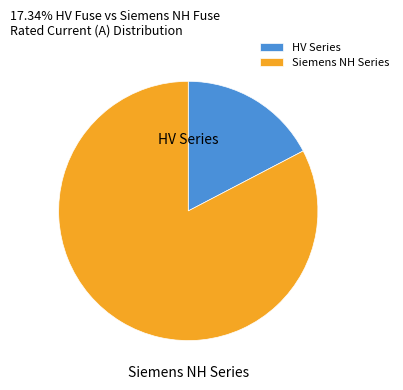

Between Siemens NH Series and HV Series, which is larger?

Siemens NH Series